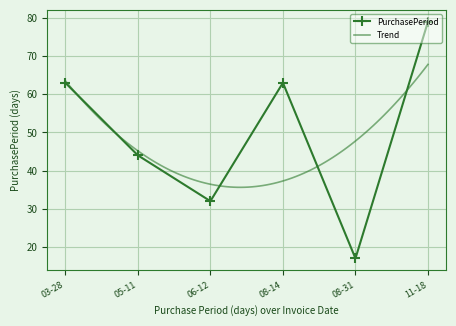

At which label does PurchasePeriod reach its peak?

11-18